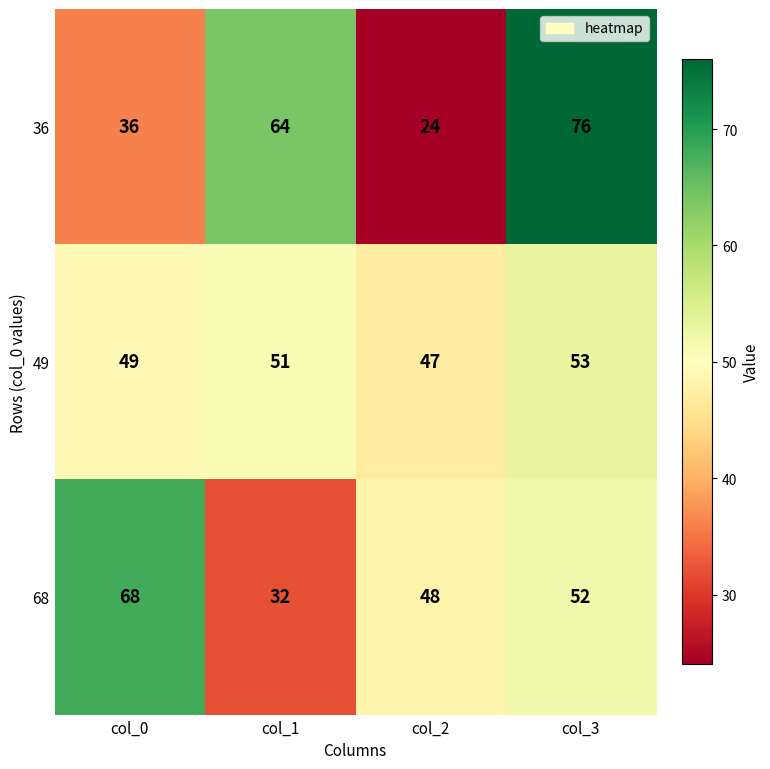

Reading left to right, list all the values displayed in this chart.

36: col_0=36	col_1=64	col_2=24	col_3=76
49: col_0=49	col_1=51	col_2=47	col_3=53
68: col_0=68	col_1=32	col_2=48	col_3=52